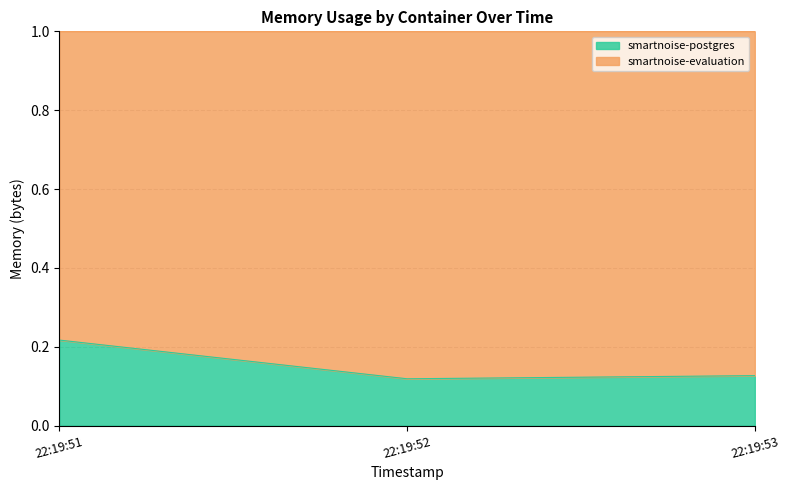

Which category has the highest value in the smartnoise-postgres series?

22:19:51